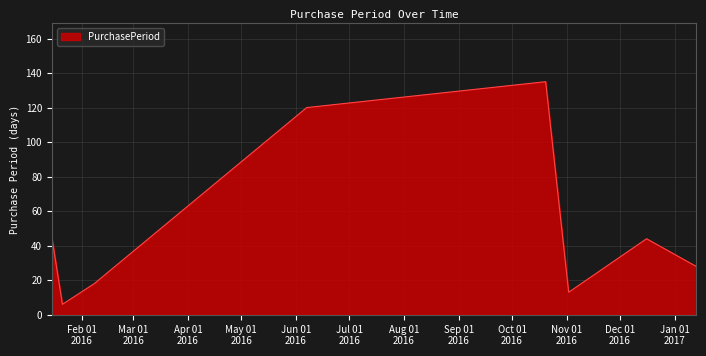

How many lines are shown in the chart?

1